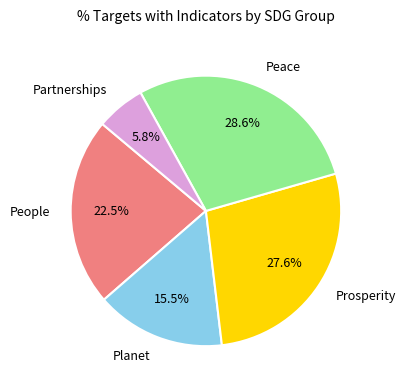

Is there a majority slice in this chart?

No